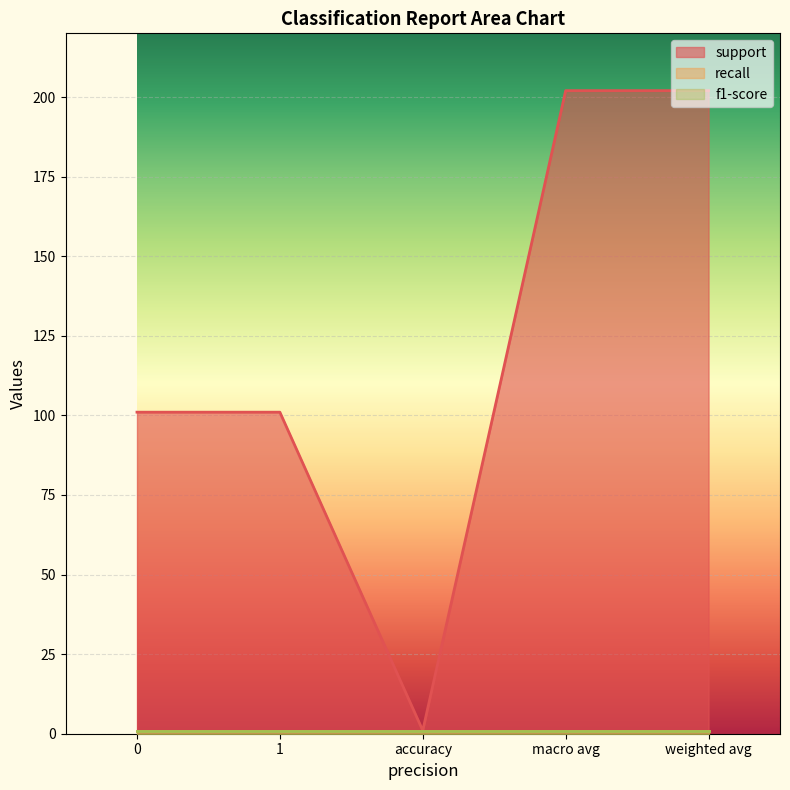

True or false: support has a value of 143 at 0.

False